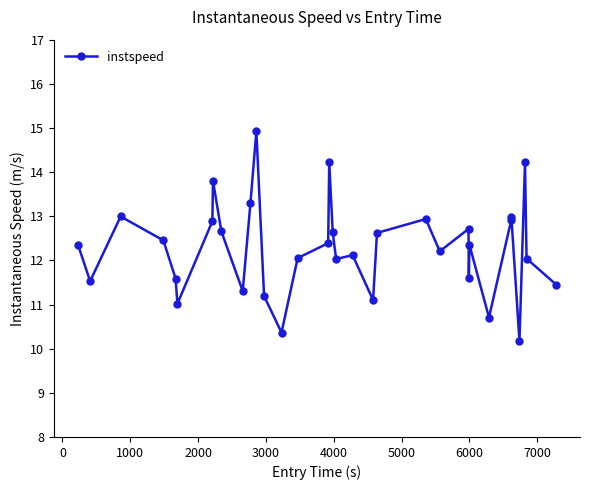

What is the difference between the maximum and minimum values?

4.8